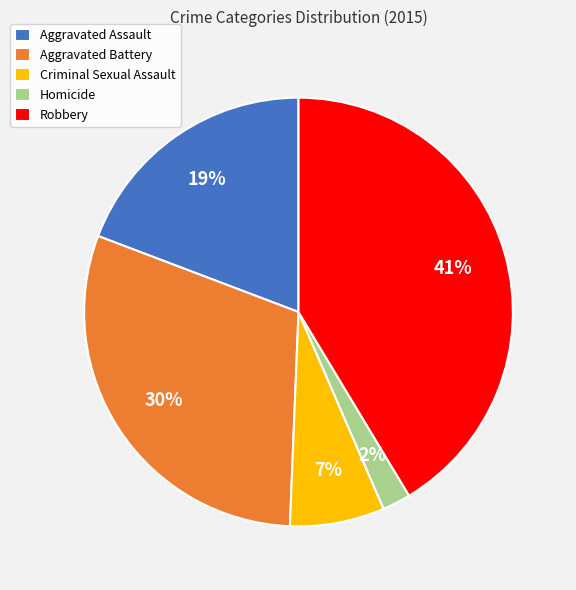

Which category has the smallest portion of the pie?

Homicide